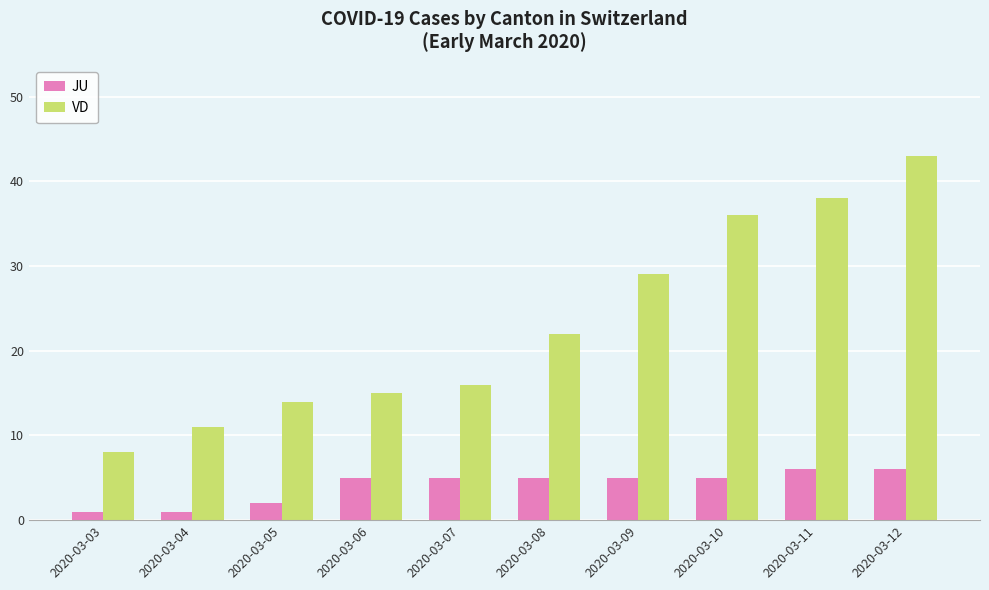

List the series in order of their overall mean, lowest first.

JU, VD